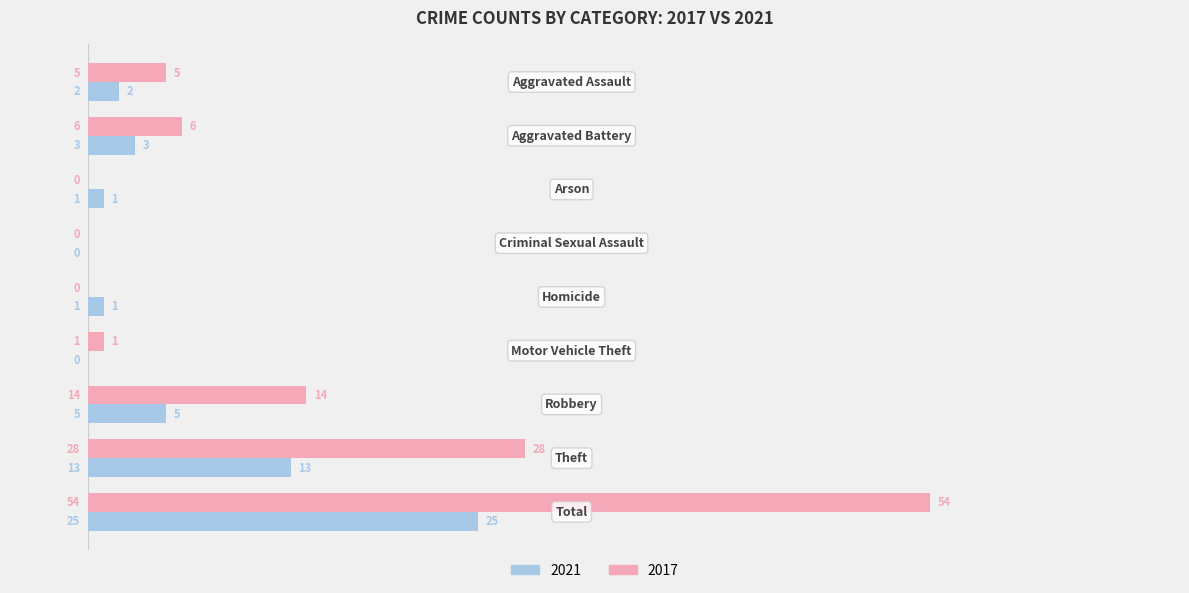

What is the highest value of the 2017 series?

54